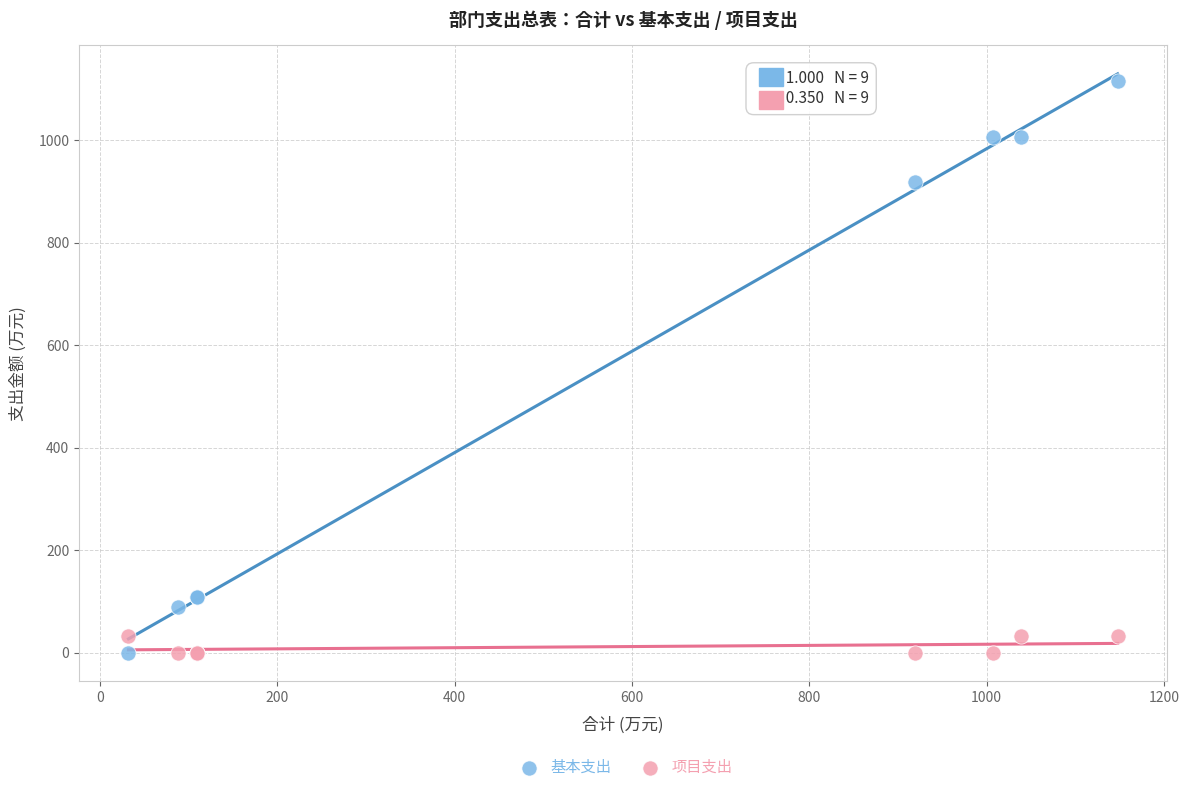

Across all series, what Y value is closest to 557?

918.7